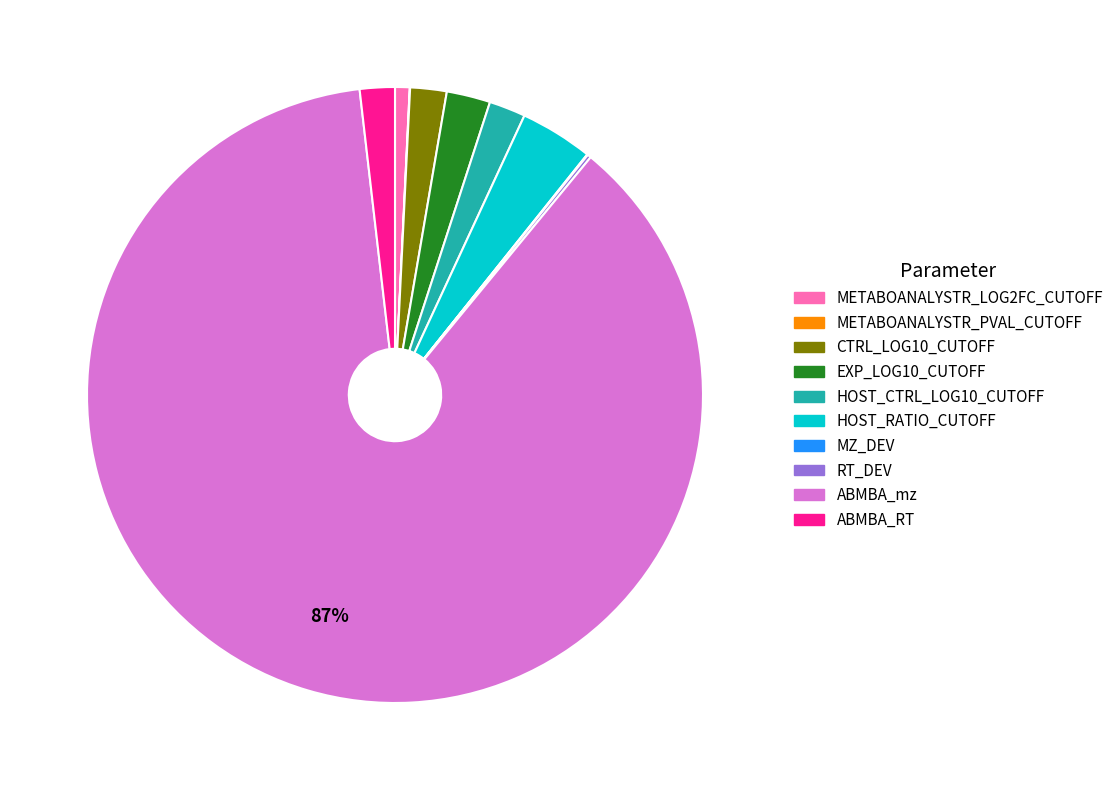

To the nearest percent, what percentage of the pie is HOST_CTRL_LOG10_CUTOFF?

2%